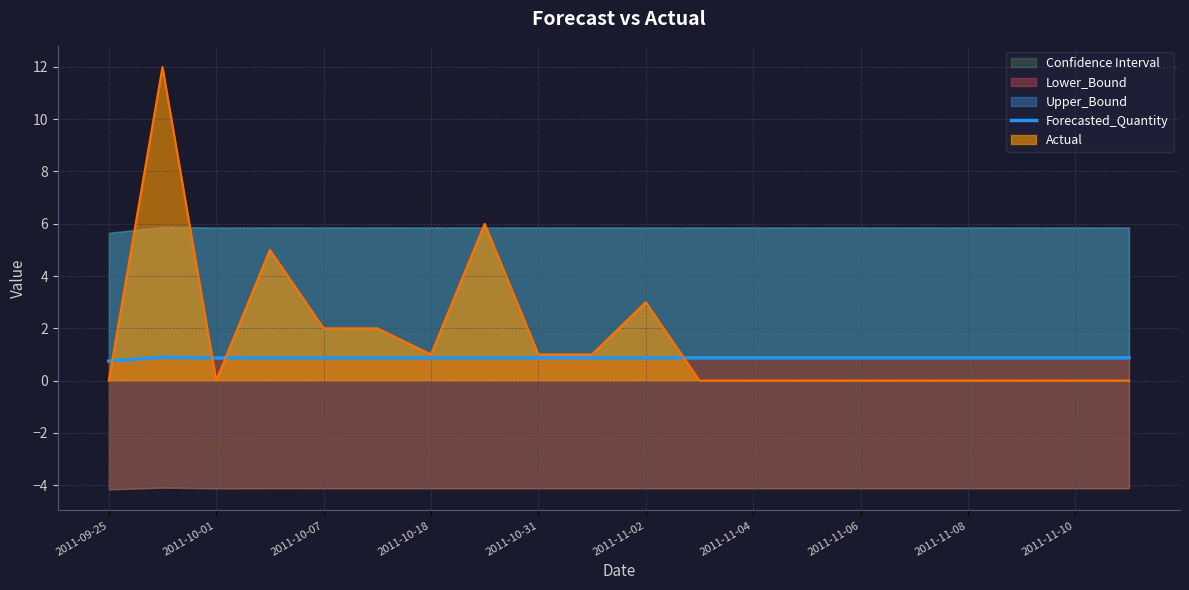

The value of Actual at 2011-10-07 is 3. True or false?

False